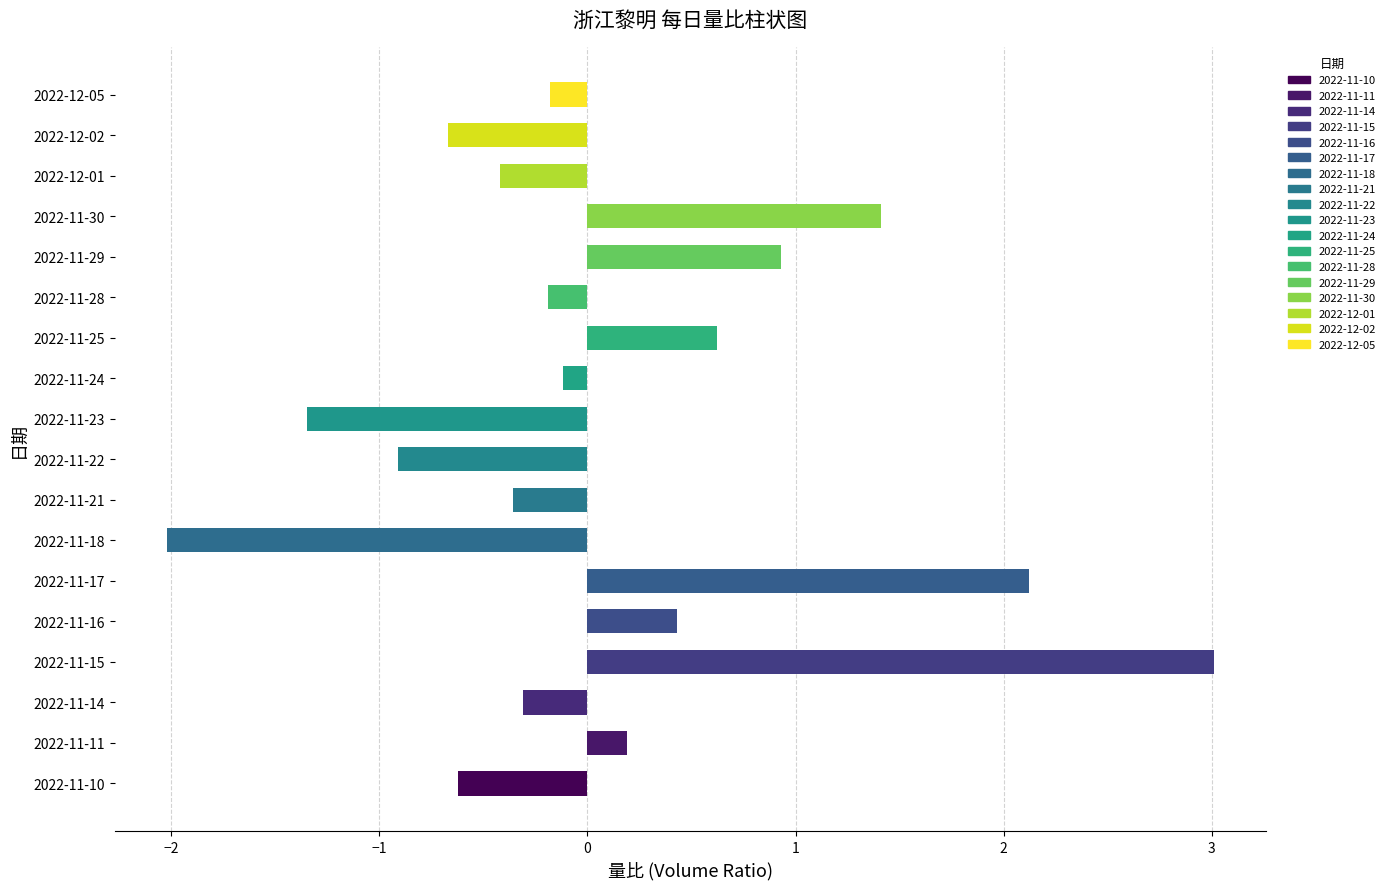

How many positive values are there?

7